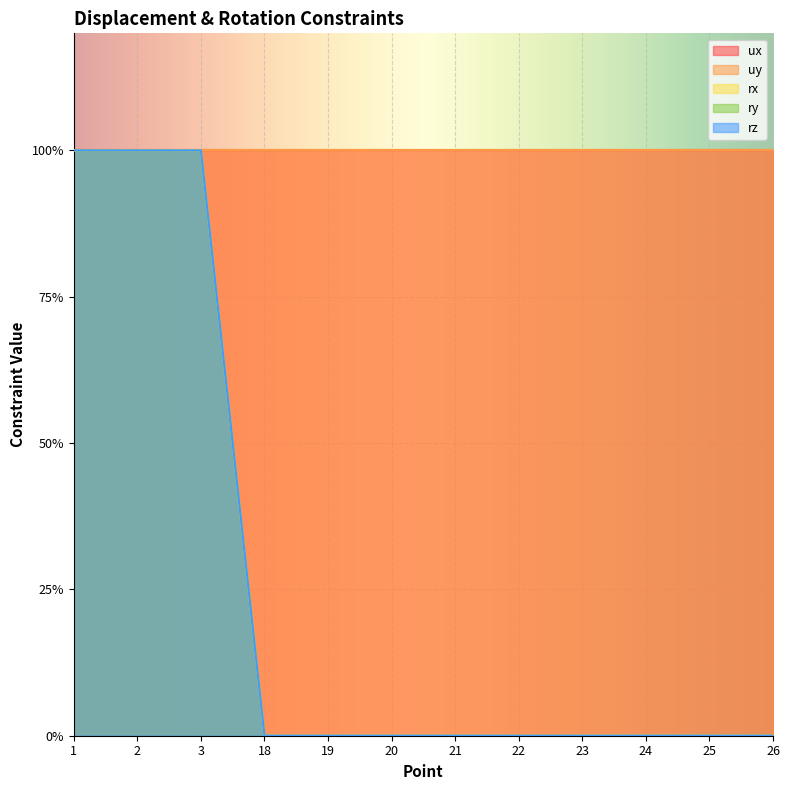

Count the ry values in the range 0 to 1.

12